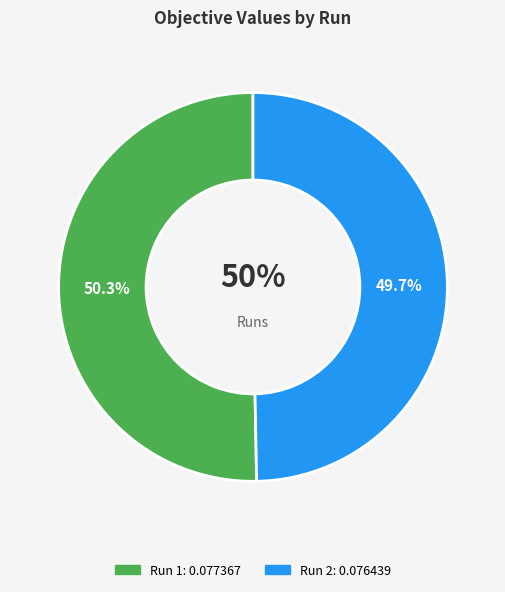

Count the number of slices in the pie.

2